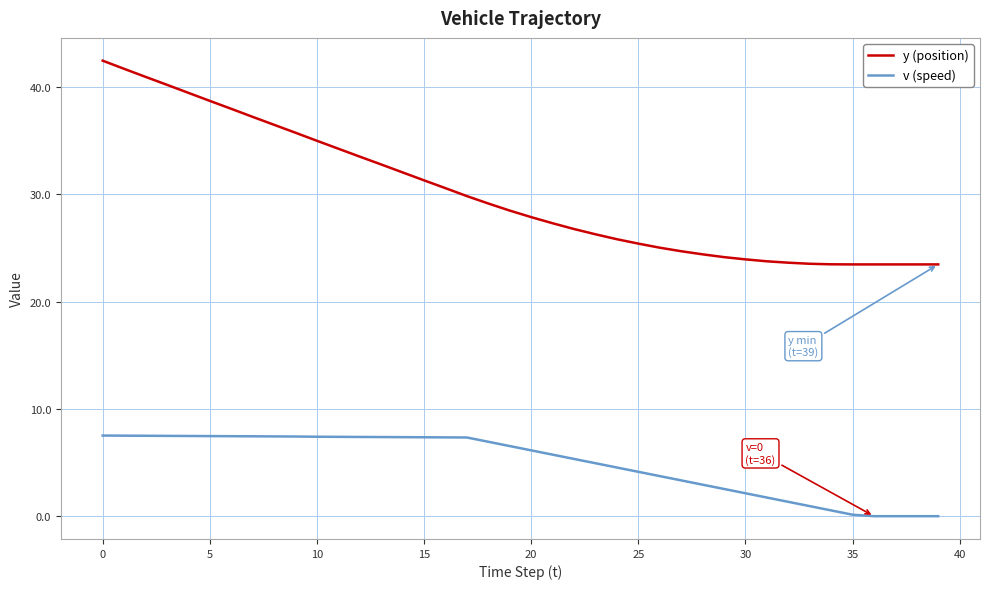

At how many categories does at least one series exceed 21?

40